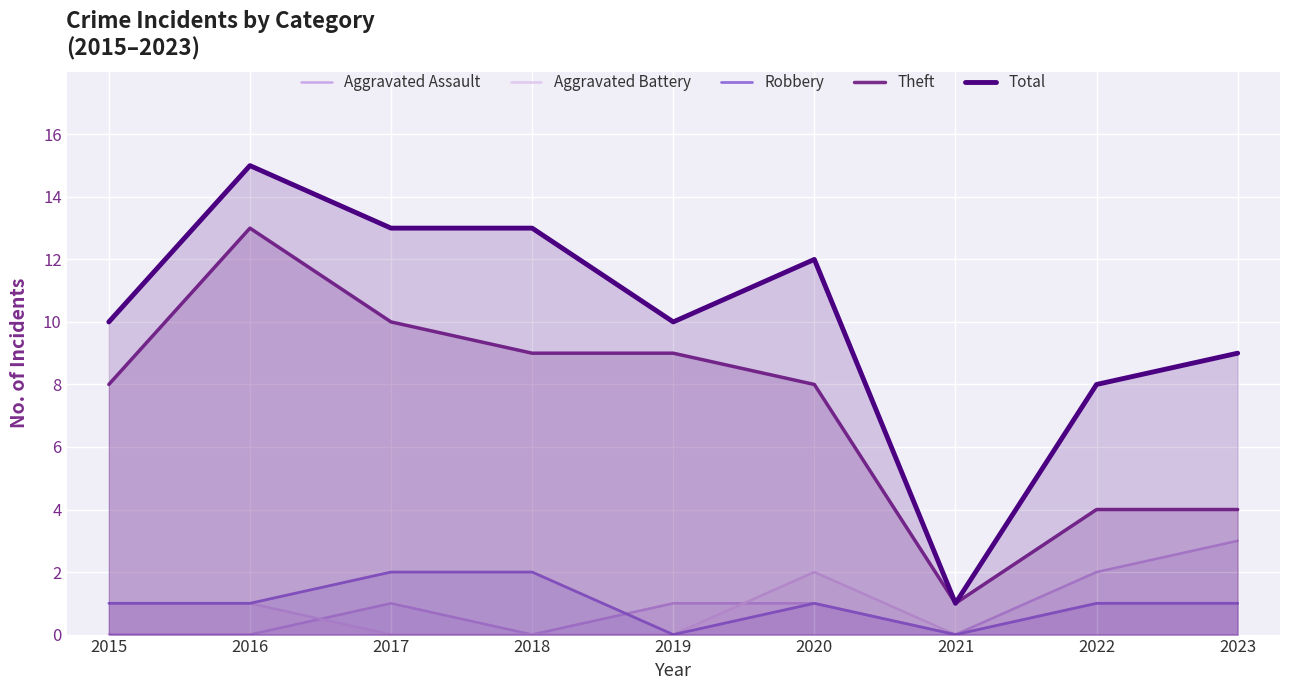

Rank the series at 2016 from highest to lowest value.

Total, Theft, Aggravated Battery, Robbery, Aggravated Assault